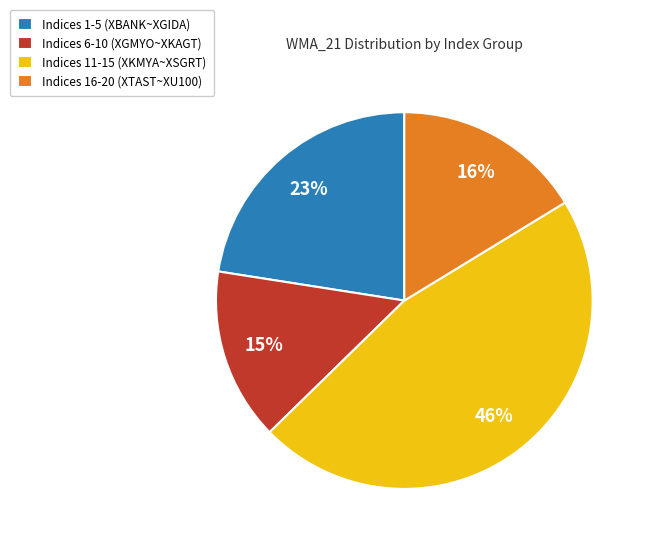

How many segments does this pie chart have?

4